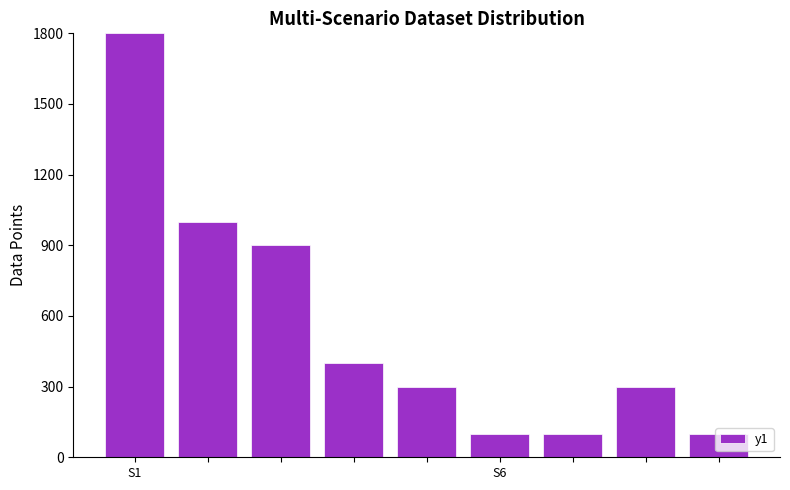

What is the sum of all values?

5000